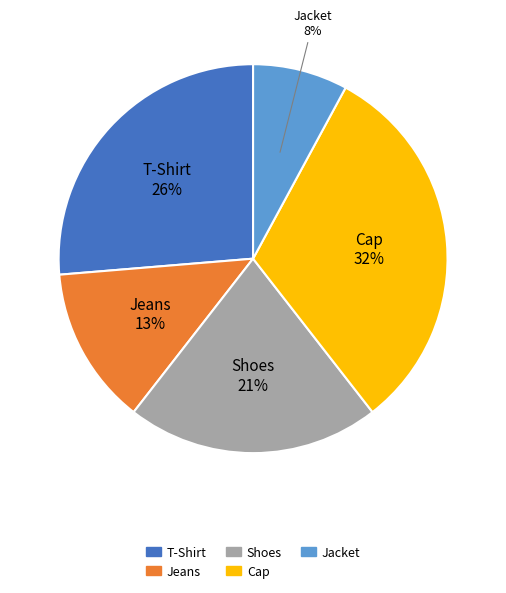

What percentage is the Shoes slice, to the nearest percent?

21%